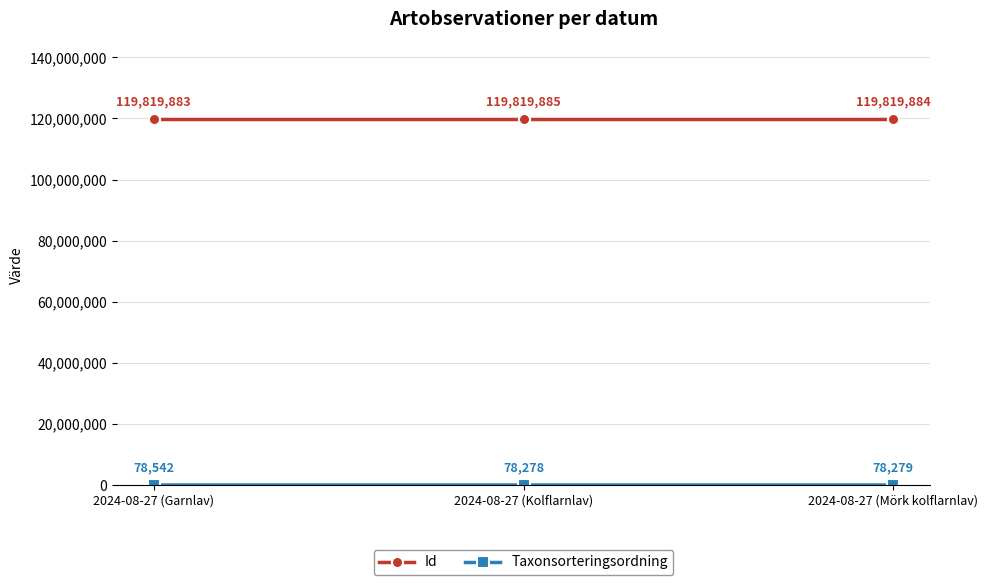

The Id series shows 119819883 at 2024-08-27 (Garnlav). True or false?

True